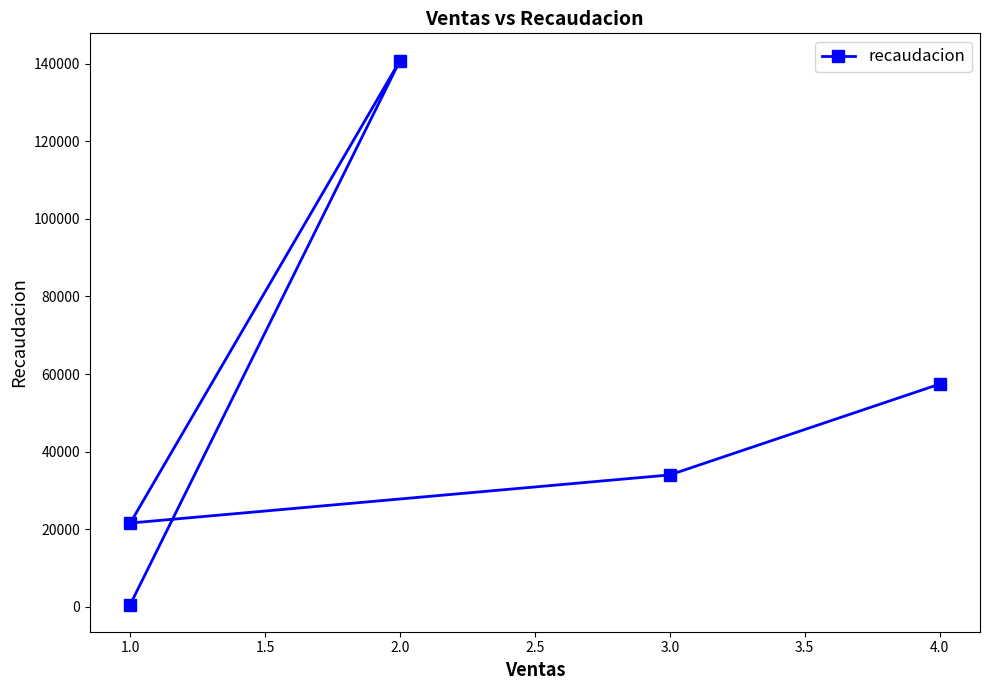

How many interior local peaks (higher than both neighbors) does the data have?

1